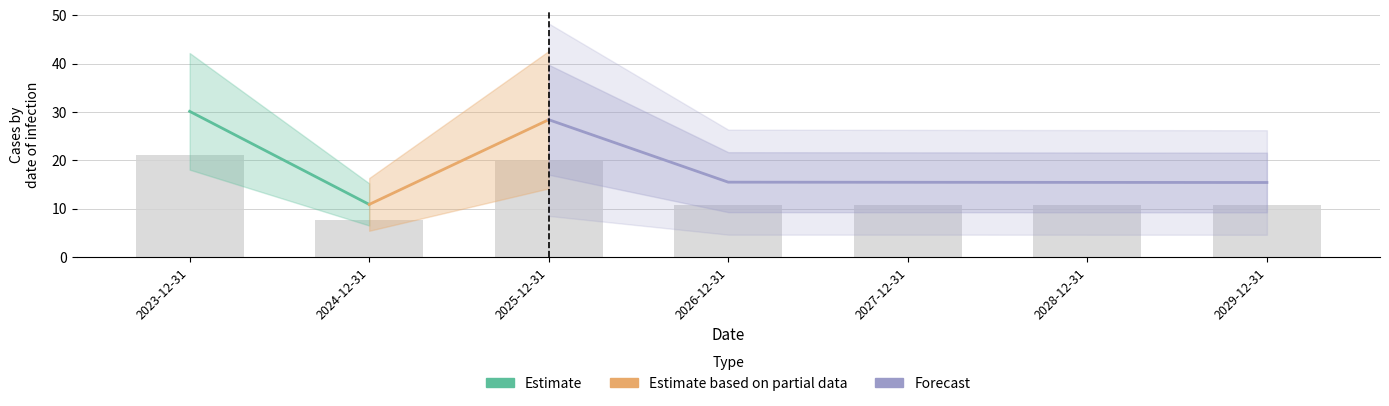

The value at 2024-12-31 is 7.6. True or false?

True